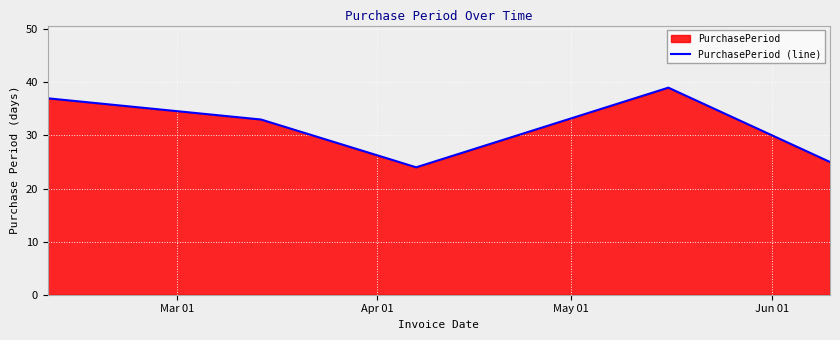

What is the minimum value shown in the chart?

24